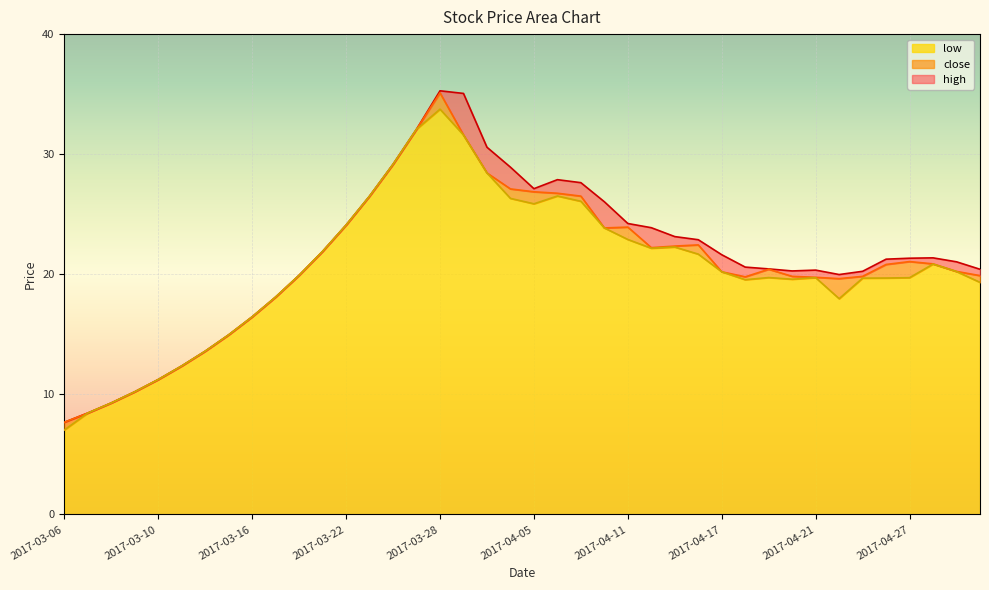

What is the sum of all high values?

857.7